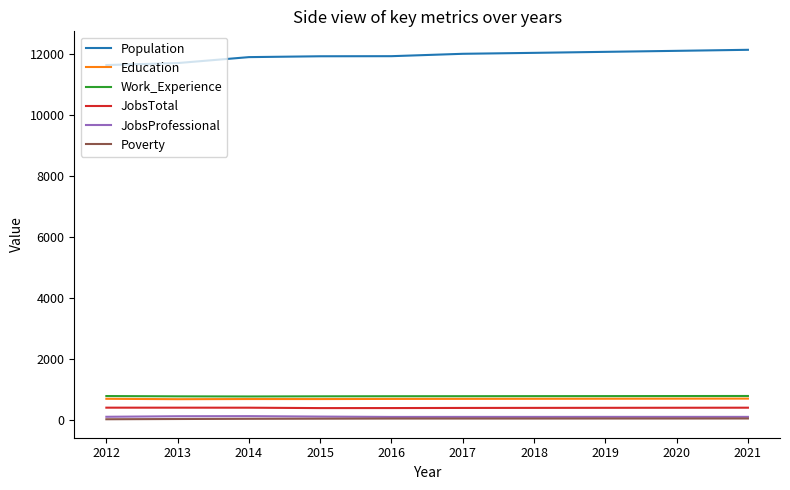

Which series has the largest total across all categories?

Population